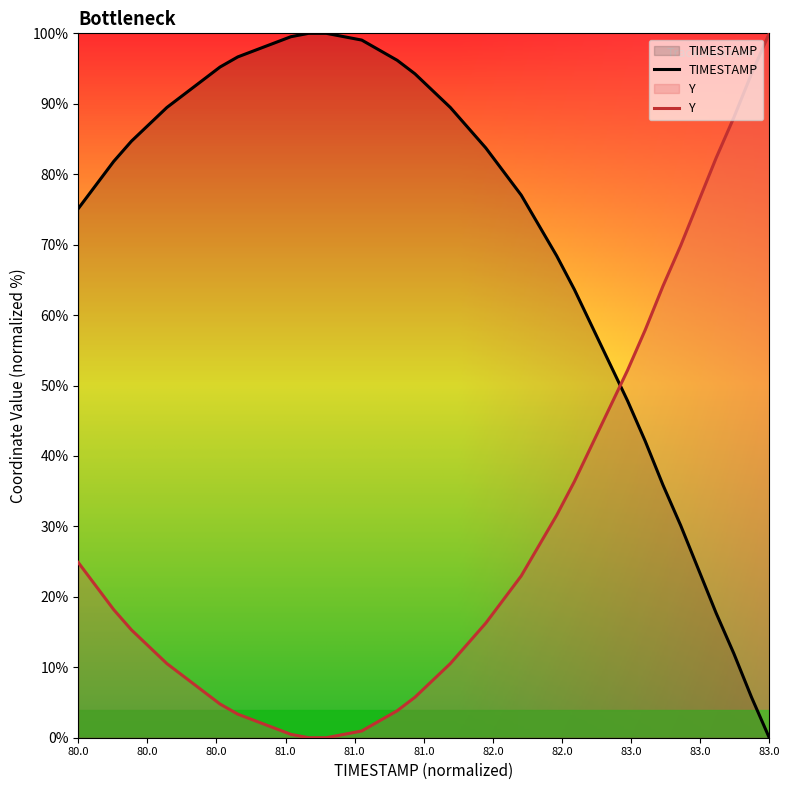

Reading right to left, extract all data points from this chart.

TIMESTAMP: 0.0	5.7	12.0	17.7	23.9	30.1	35.9	42.1	47.8	53.1	58.4	63.6	68.4	72.7	77.0	80.4	83.7	86.6	89.5	91.9	94.3	96.2	97.6	99.0	99.5	100.0	100.0	99.5	98.6	97.6	96.7	95.2	93.3	91.4	89.5	87.1	84.7	81.8	78.5	75.1
Y: 100.0	94.3	88.0	82.3	76.1	69.9	64.1	57.9	52.2	46.9	41.6	36.4	31.6	27.3	23.0	19.6	16.3	13.4	10.5	8.1	5.7	3.8	2.4	1.0	0.5	0.0	0.0	0.5	1.4	2.4	3.3	4.8	6.7	8.6	10.5	12.9	15.3	18.2	21.5	24.9